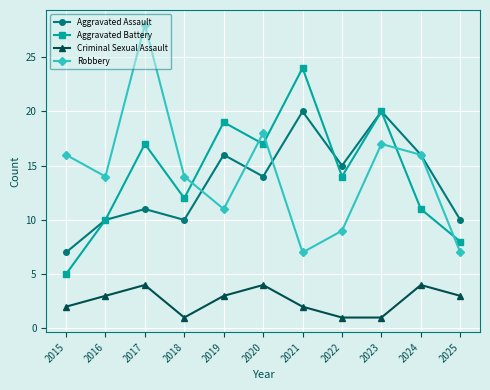

Reading left to right, extract all data points from this chart.

Aggravated Assault: 2015=7	2016=10	2017=11	2018=10	2019=16	2020=14	2021=20	2022=15	2023=20	2024=16	2025=10
Aggravated Battery: 2015=5	2016=10	2017=17	2018=12	2019=19	2020=17	2021=24	2022=14	2023=20	2024=11	2025=8
Criminal Sexual Assault: 2015=2	2016=3	2017=4	2018=1	2019=3	2020=4	2021=2	2022=1	2023=1	2024=4	2025=3
Robbery: 2015=16	2016=14	2017=28	2018=14	2019=11	2020=18	2021=7	2022=9	2023=17	2024=16	2025=7